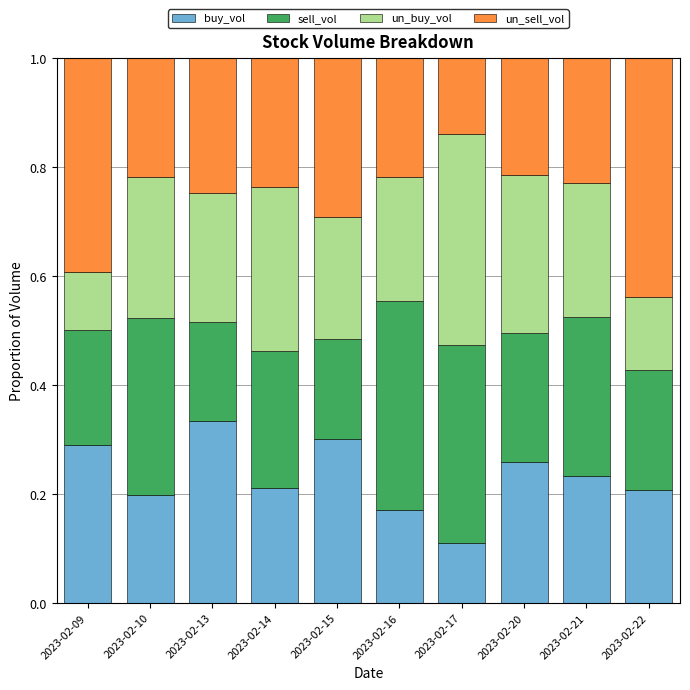

What is the total value across all series at 2023-02-09?

1.0